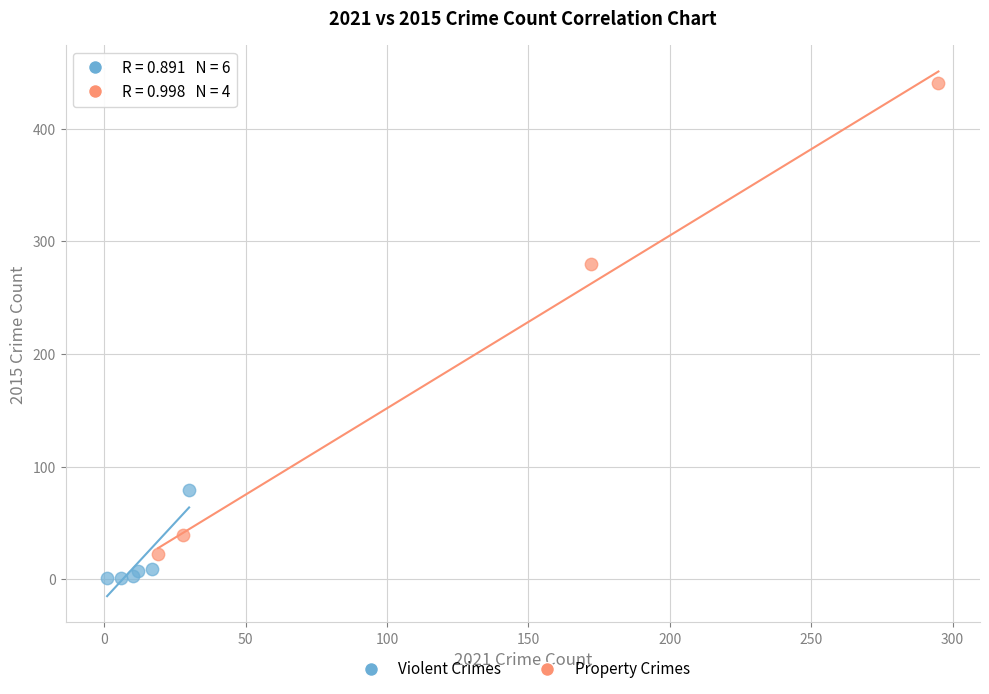

What are all the series names shown in the legend?

Violent Crimes, Property Crimes